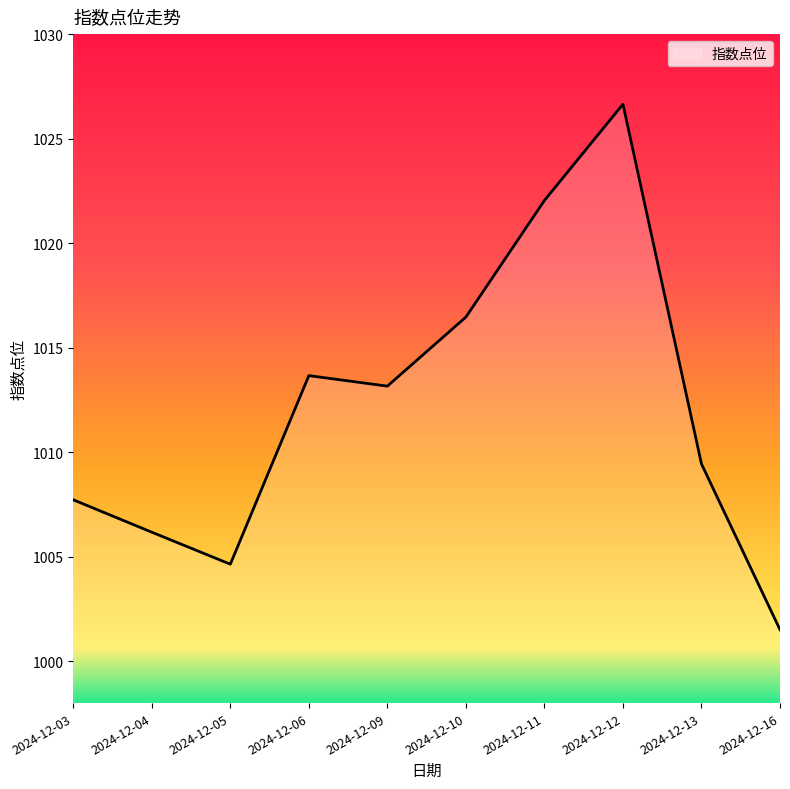

How many values exceed 1013?

5